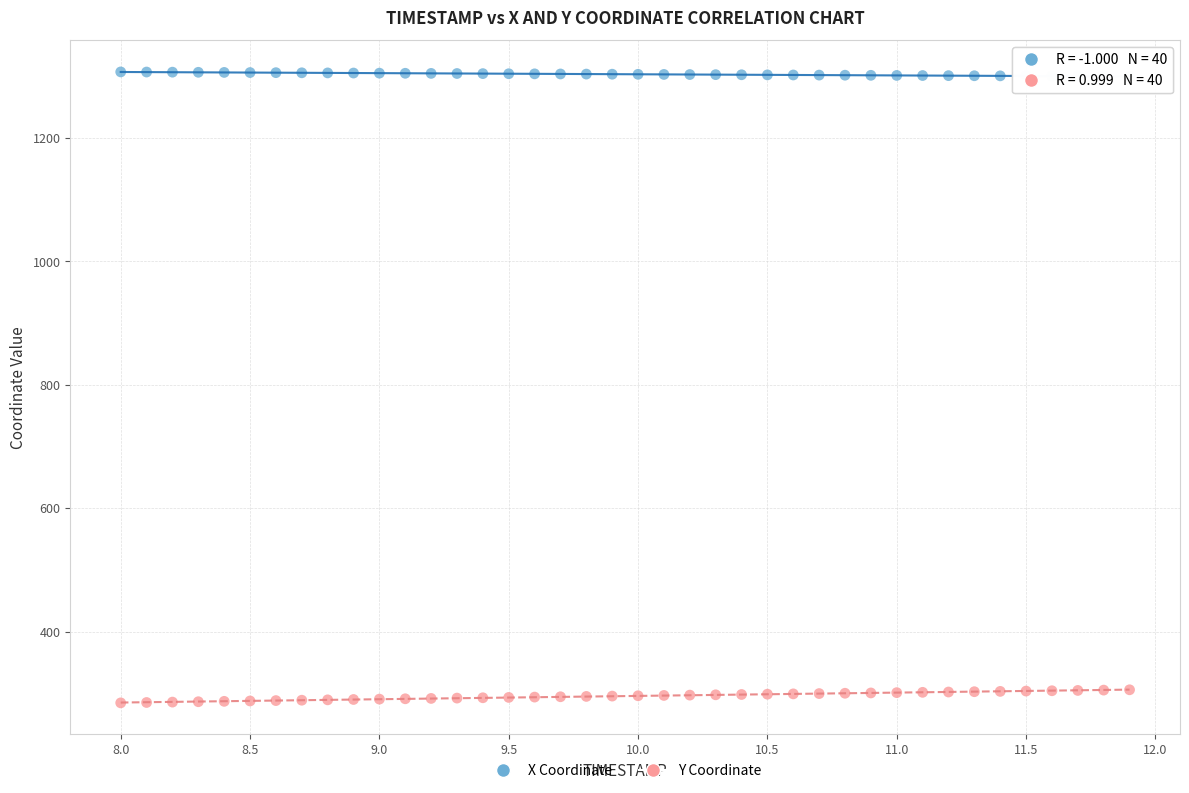

Across all data points, what is the range of X values (max minus min)?

3.9